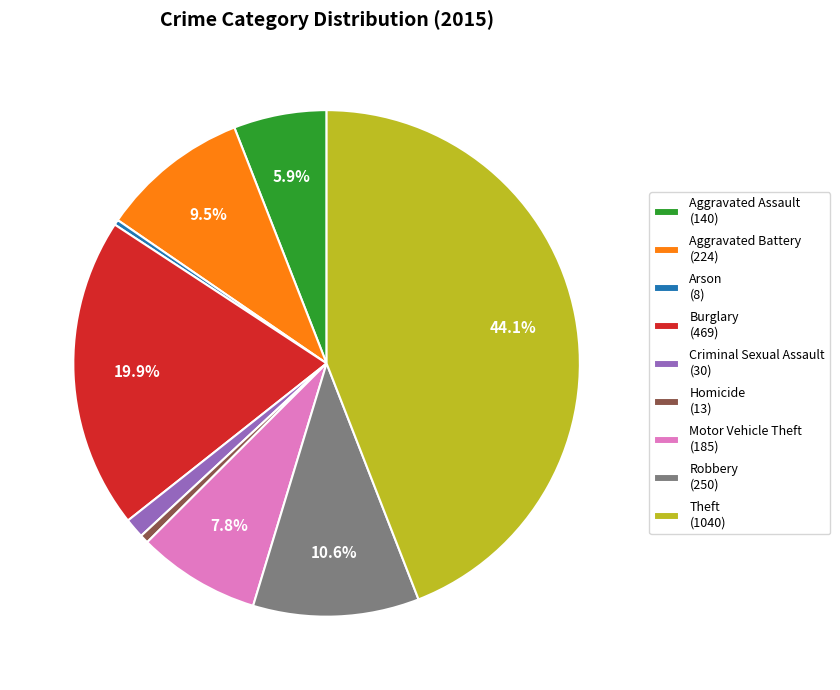

Is there a majority slice in this chart?

No